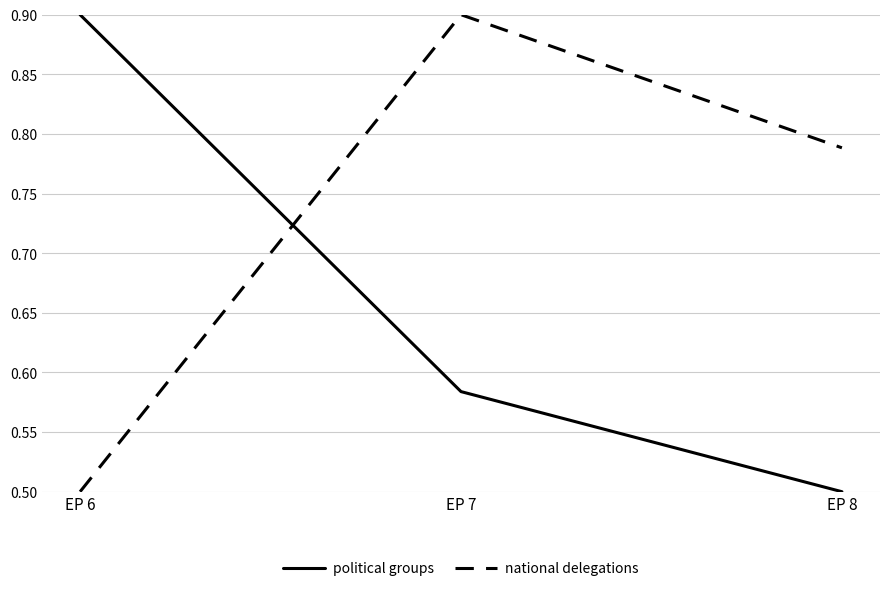

Count the political groups values in the range 0 to 1.

3